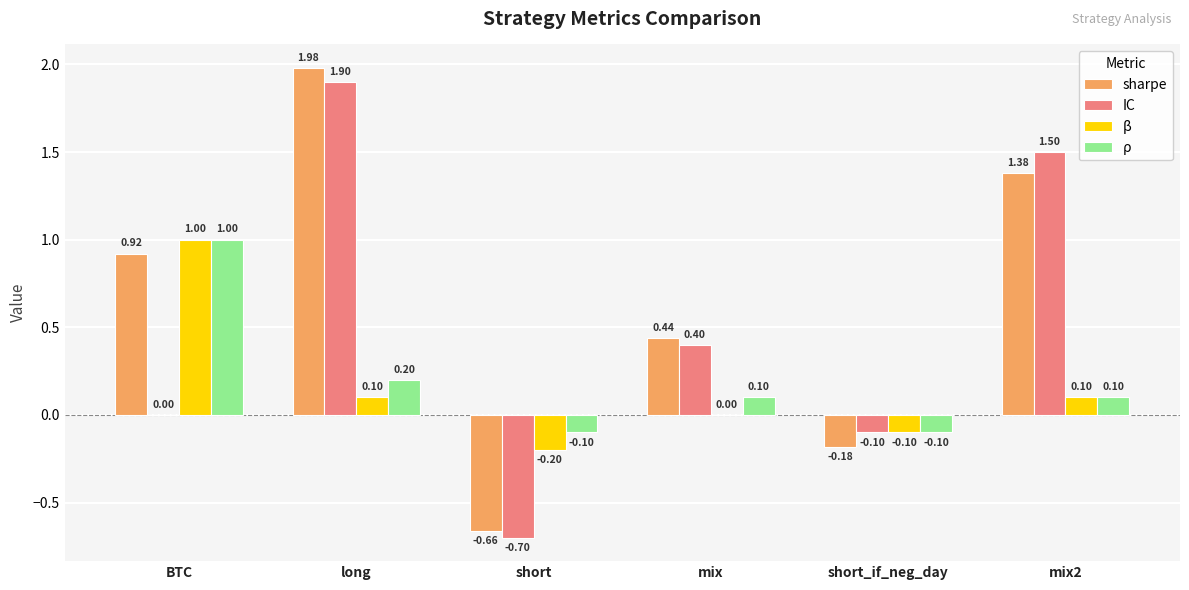

At which category does the chart reach its peak across all series?

long